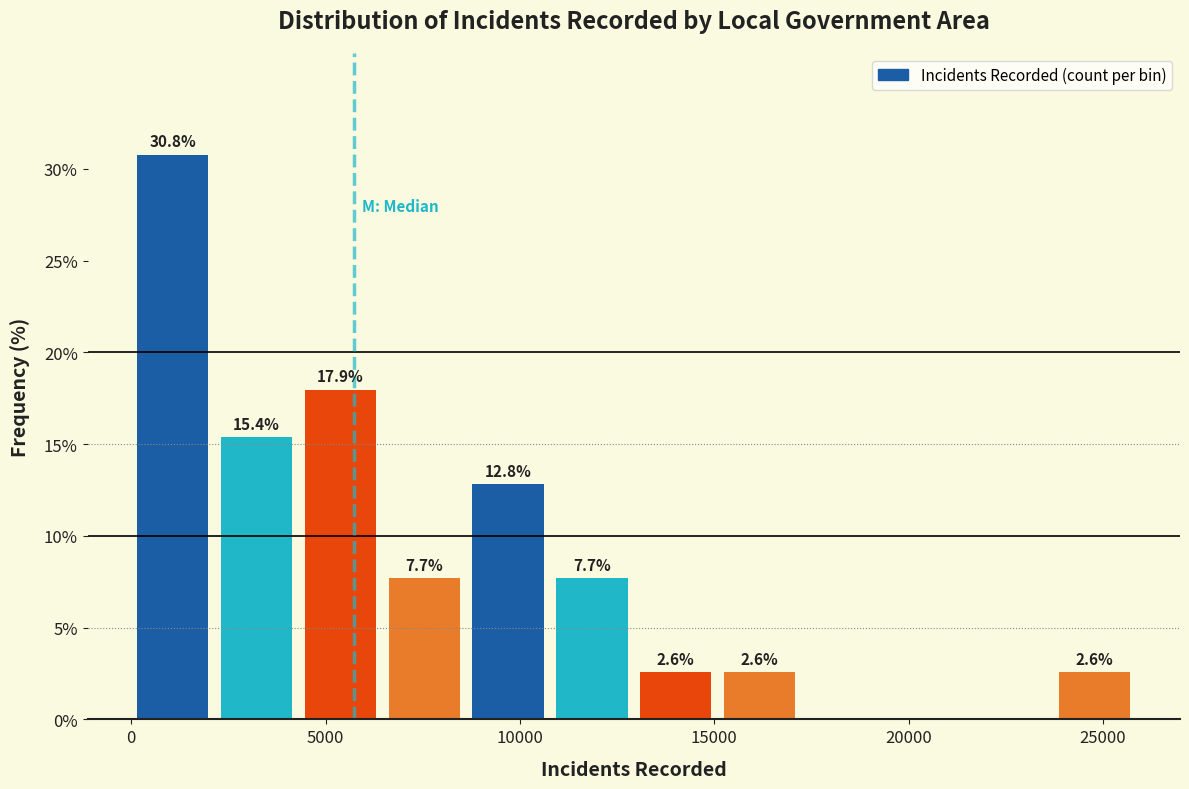

Which range on the x-axis has the tallest bar?

0 to 2500